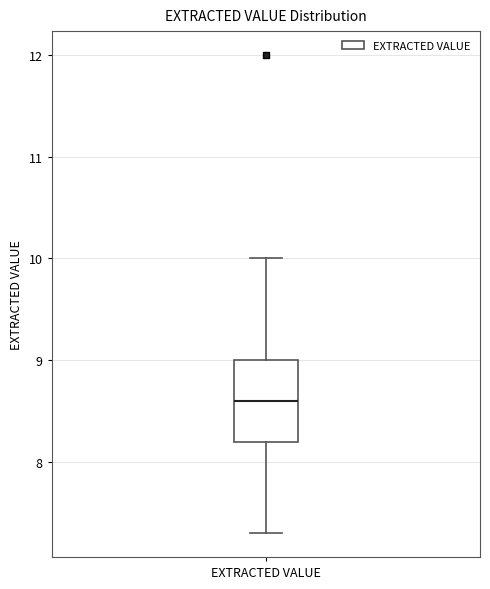

Where is the upper edge of the box for EXTRACTED VALUE on the y-axis? The values are not printed on the chart, so give them approximately, as read against the axis.

9.0